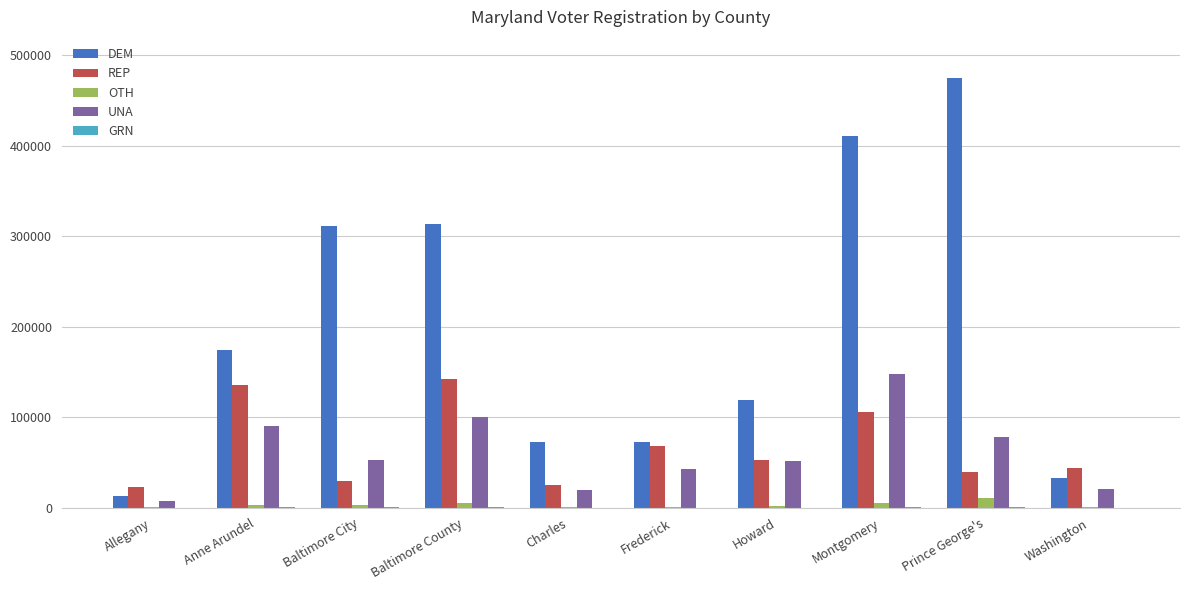

Which series changed the most between Baltimore City and Charles?

DEM